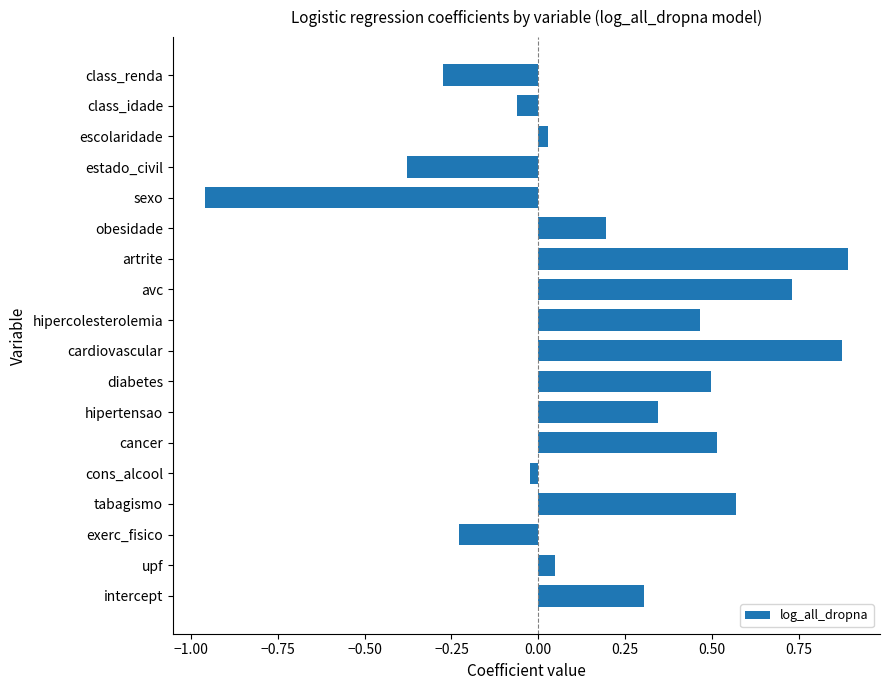

Between hipercolesterolemia and tabagismo, which is larger?

tabagismo